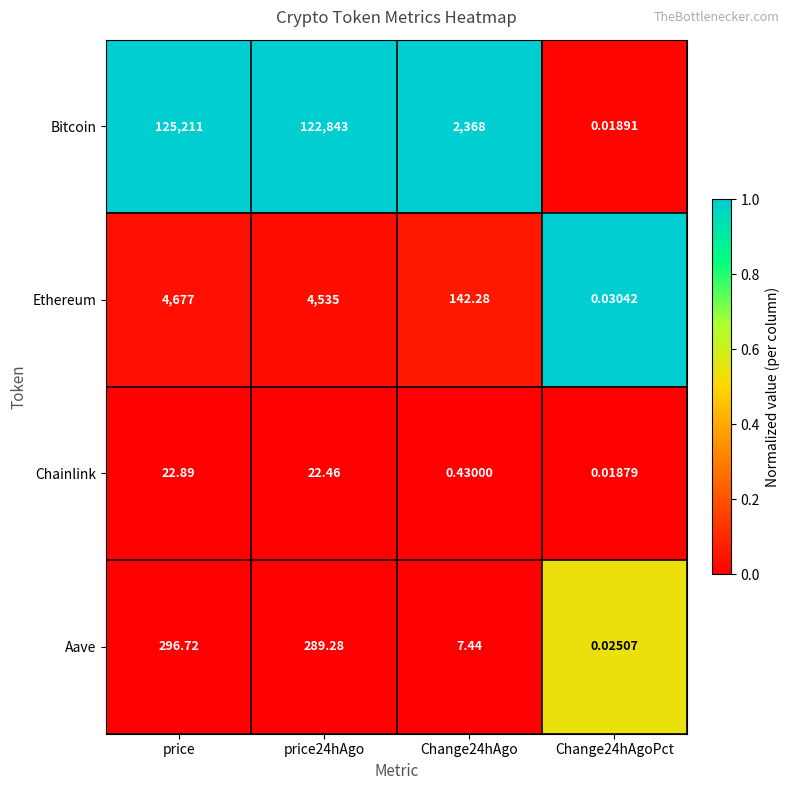

At price24hAgo, list the series in order from largest to smallest.

Bitcoin, Ethereum, Aave, Chainlink